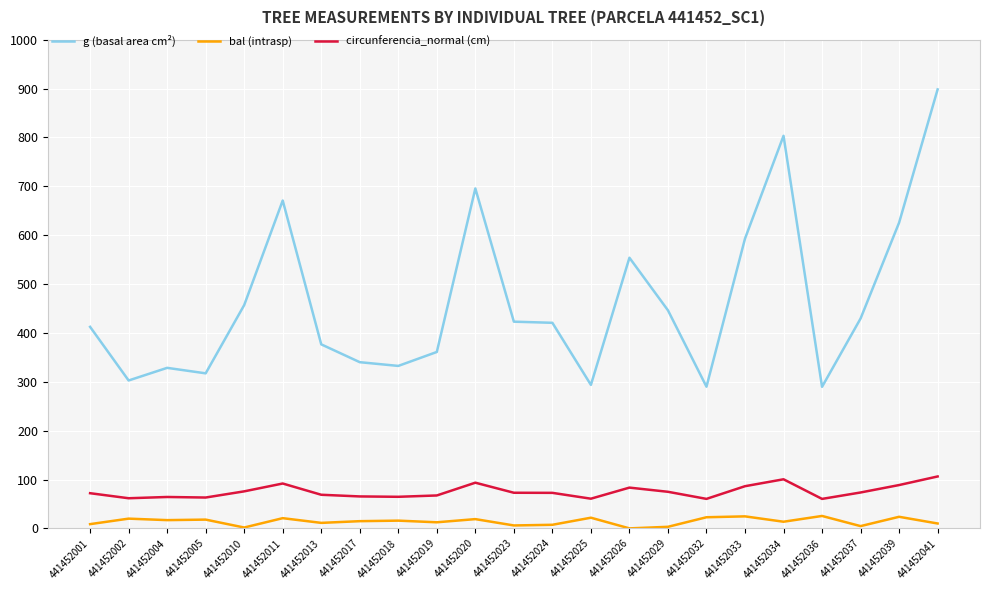

How many values in the g (basal area cm²) series exceed 420?

12